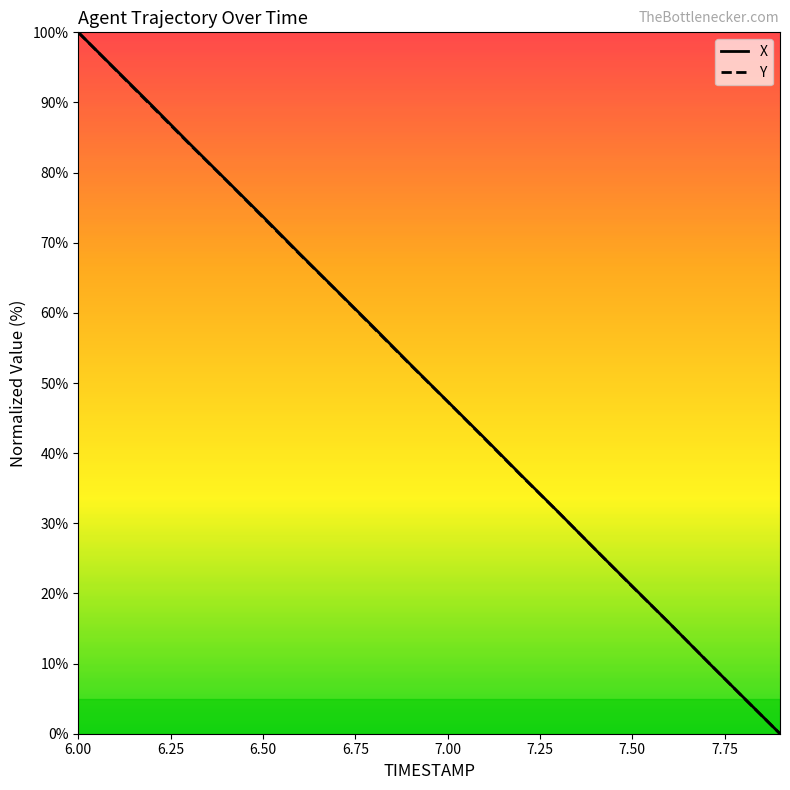

What is the maximum value for X?

100.0